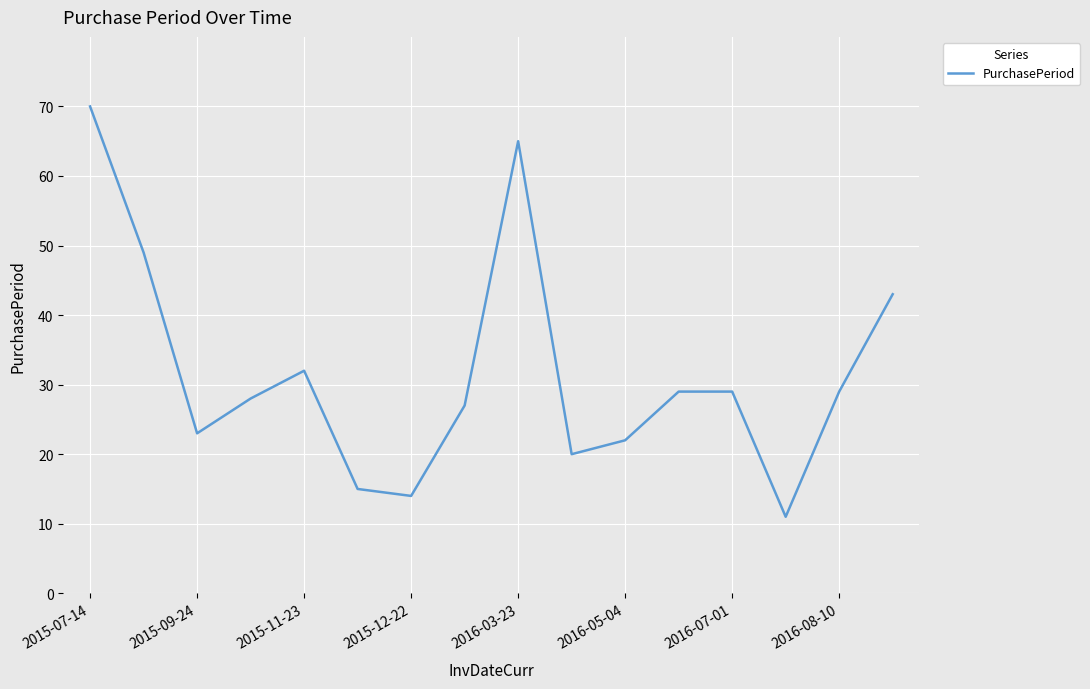

What is the maximum value shown in the chart?

70